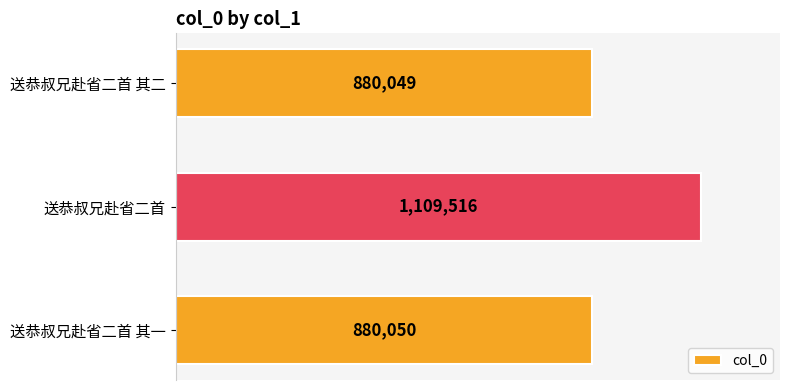

Does the chart contain any negative values?

No